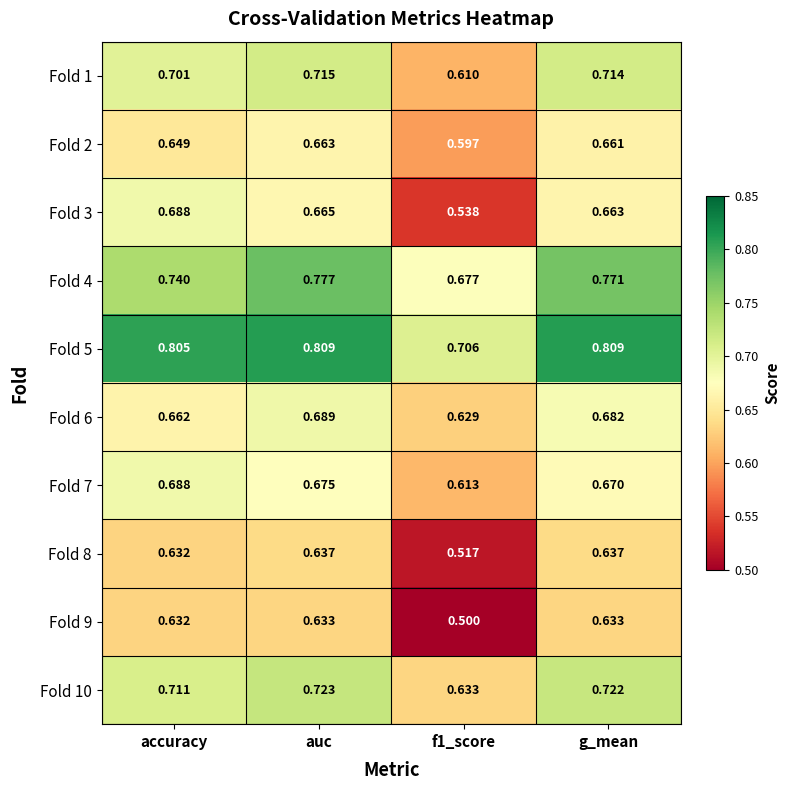

Is the value of Fold 8 at f1_score greater than the value of Fold 6 at accuracy?

No